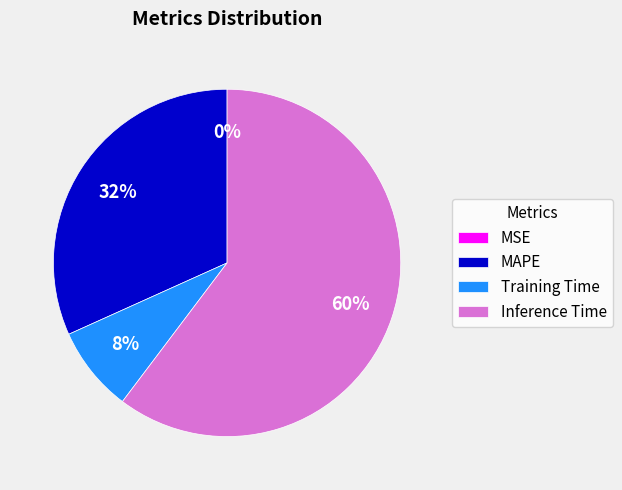

Which category has the biggest portion of the pie?

Inference Time